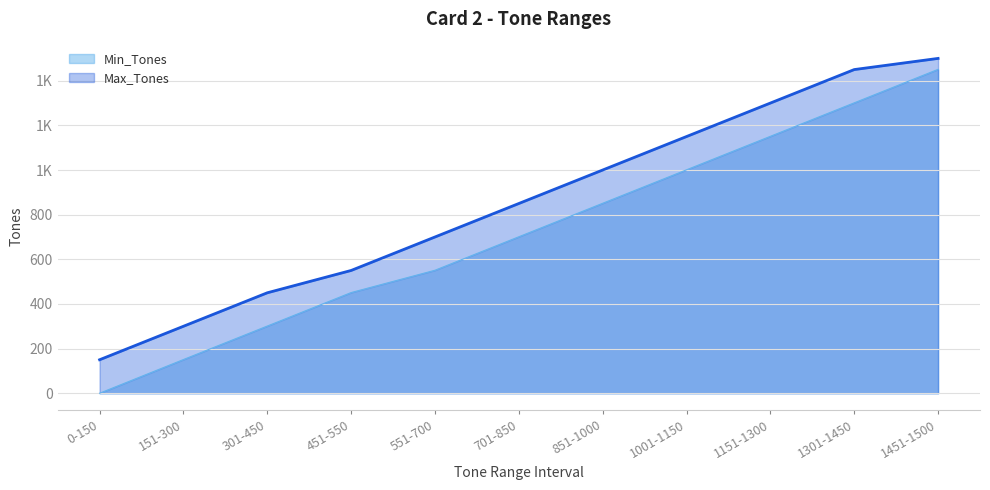

Rank the categories by Max_Tones value from highest to lowest.

1451-1500, 1301-1450, 1151-1300, 1001-1150, 851-1000, 701-850, 551-700, 451-550, 301-450, 151-300, 0-150